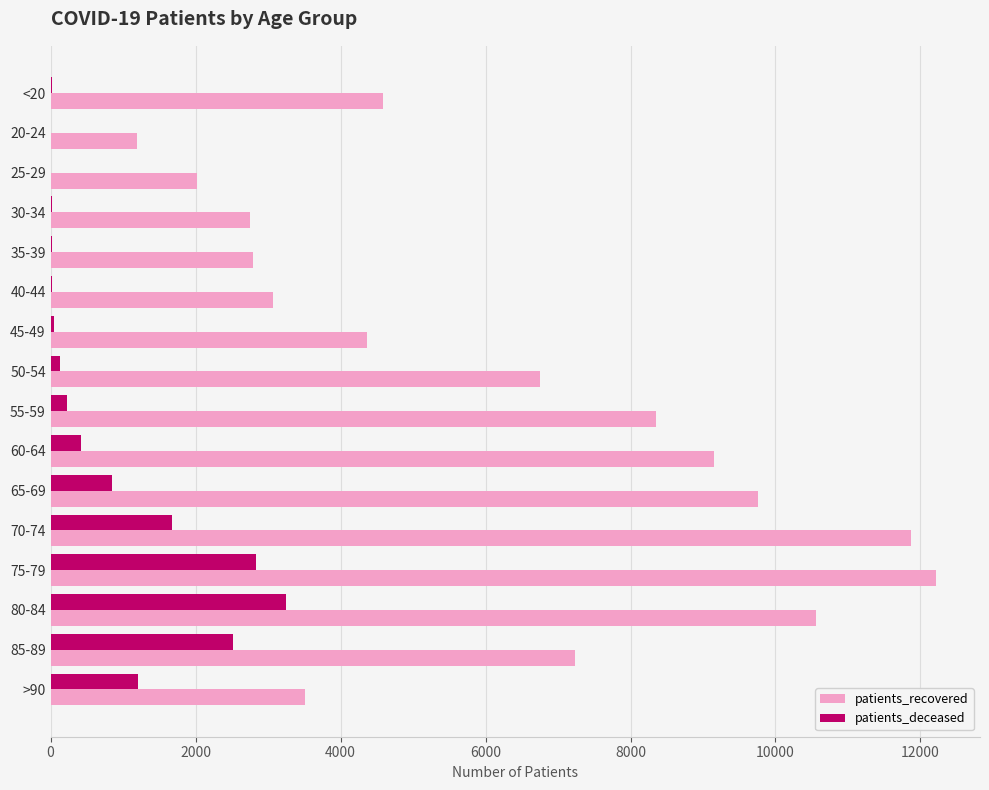

At which category is the sum across all series the highest?

75-79